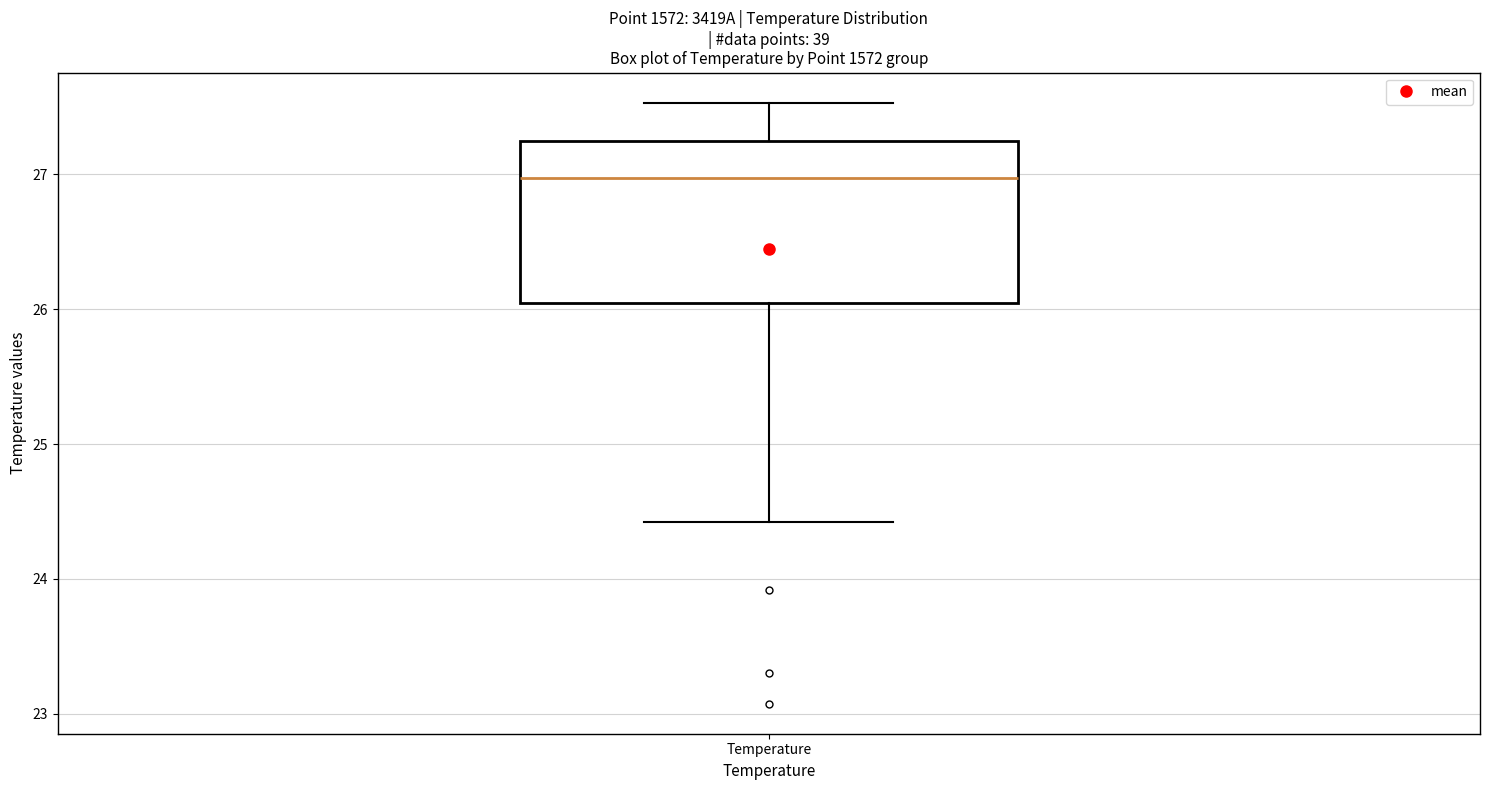

Where is the upper edge of the box for Temperature on the y-axis? The values are not printed on the chart, so give them approximately, as read against the axis.

27.2